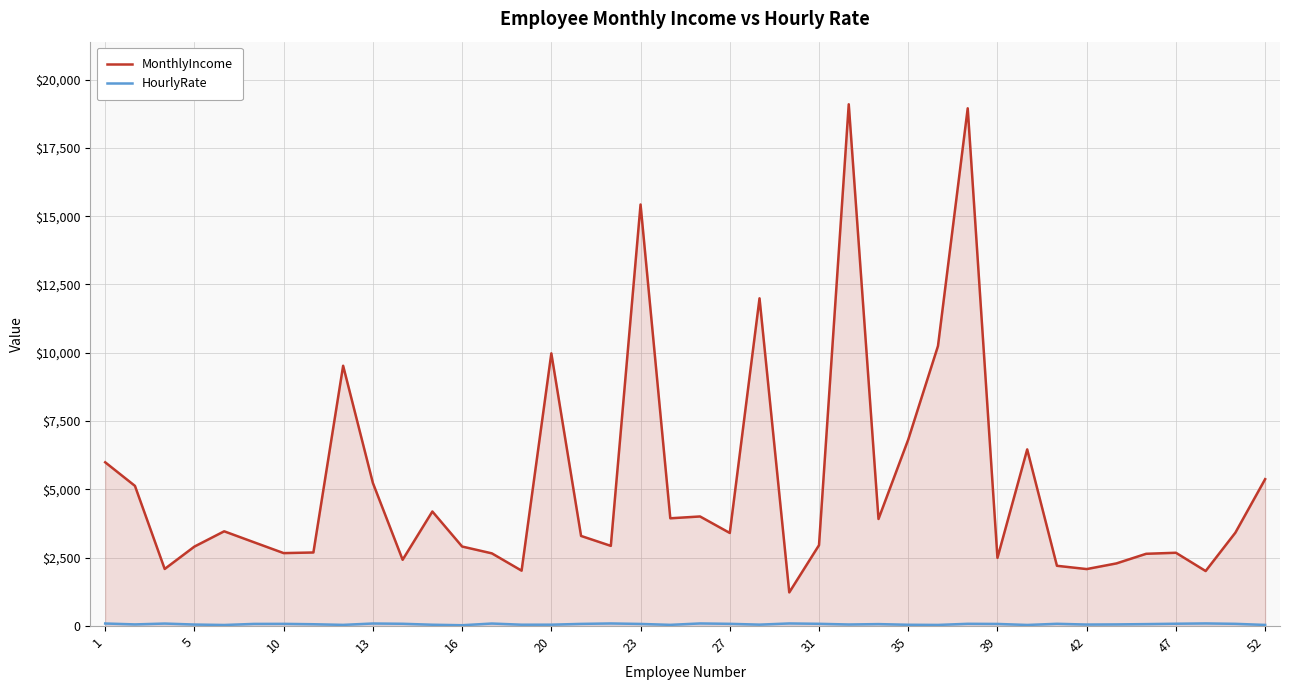

Does the chart have visible grid lines?

Yes